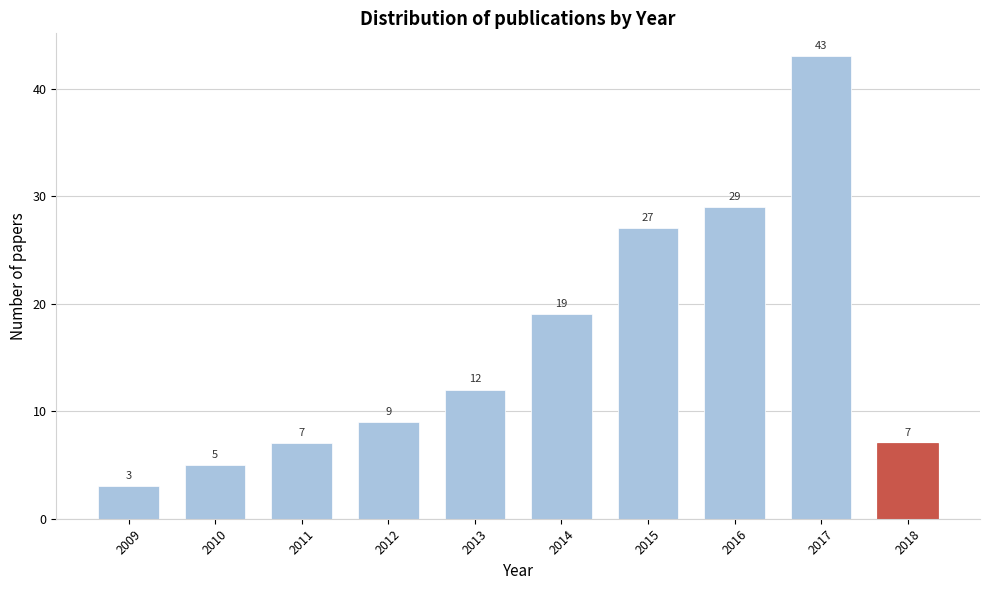

Reading left to right, what are all the values shown in this chart?

3	5	7	9	12	19	27	29	43	7